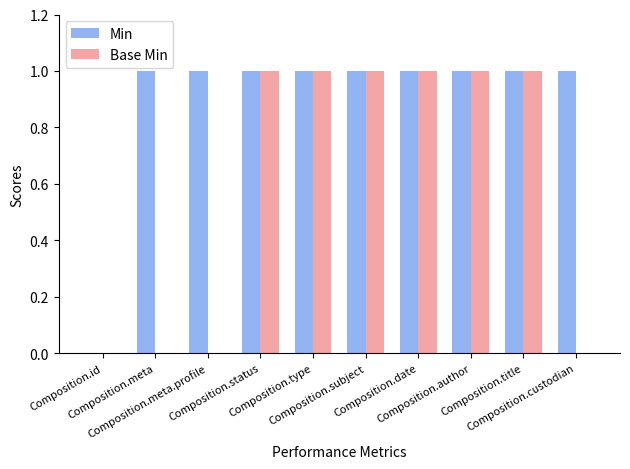

What is the highest value of the Min series?

1